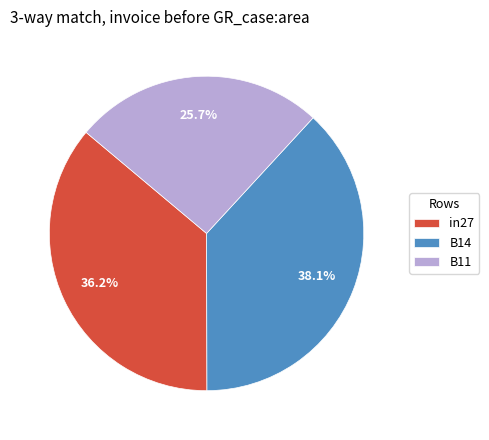

Which has a higher value, B11 or in27?

in27